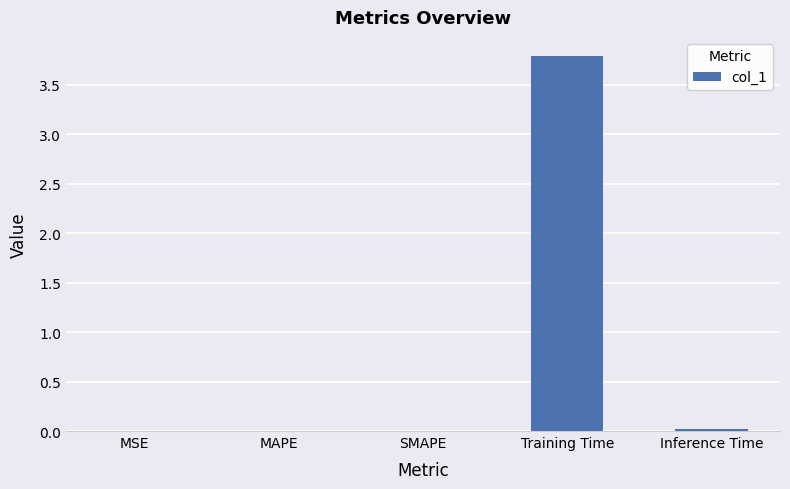

The value at Training Time is 3.8. True or false?

True